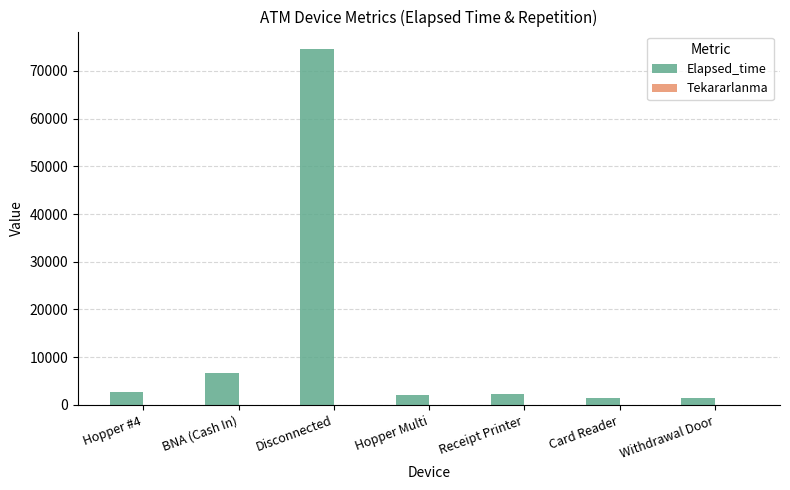

True or false: Elapsed_time has a value of 74499 at Disconnected.

True